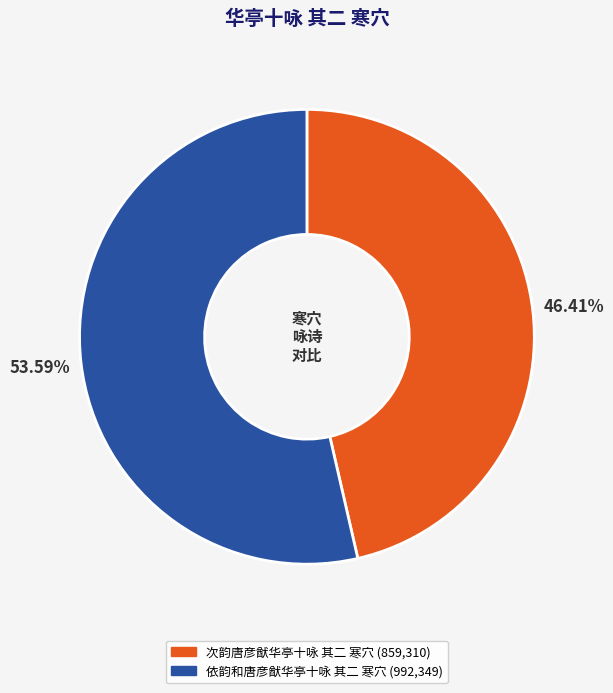

The 次韵唐彦猷华亭十咏 其二 寒穴 slice represents 46% of the pie. True or false?

True